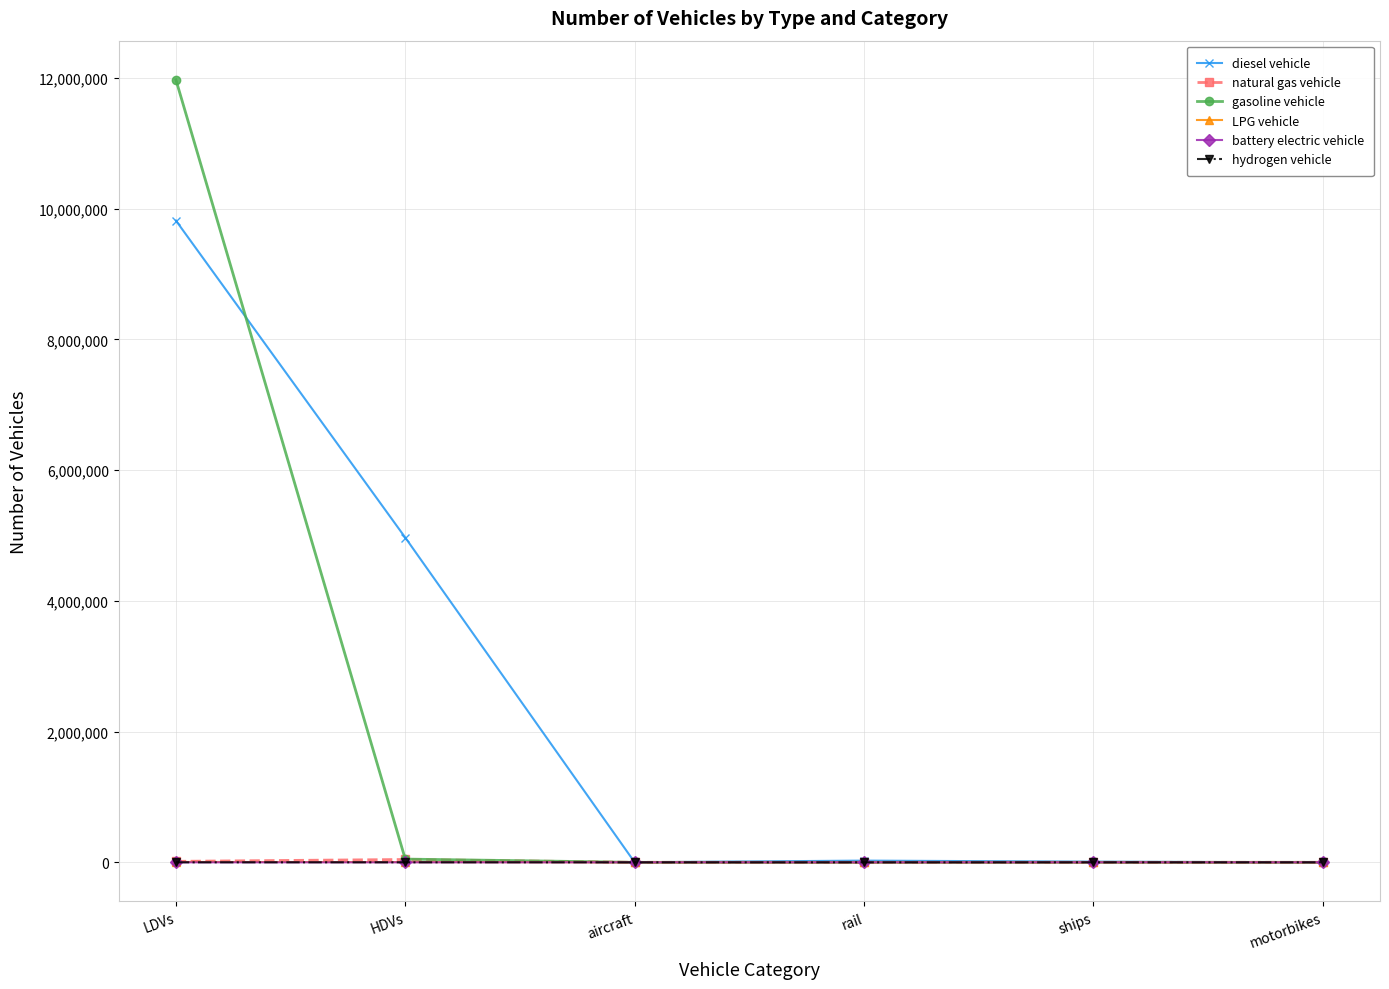

What is the value of the hydrogen vehicle point at the 2nd from the left?

114.0